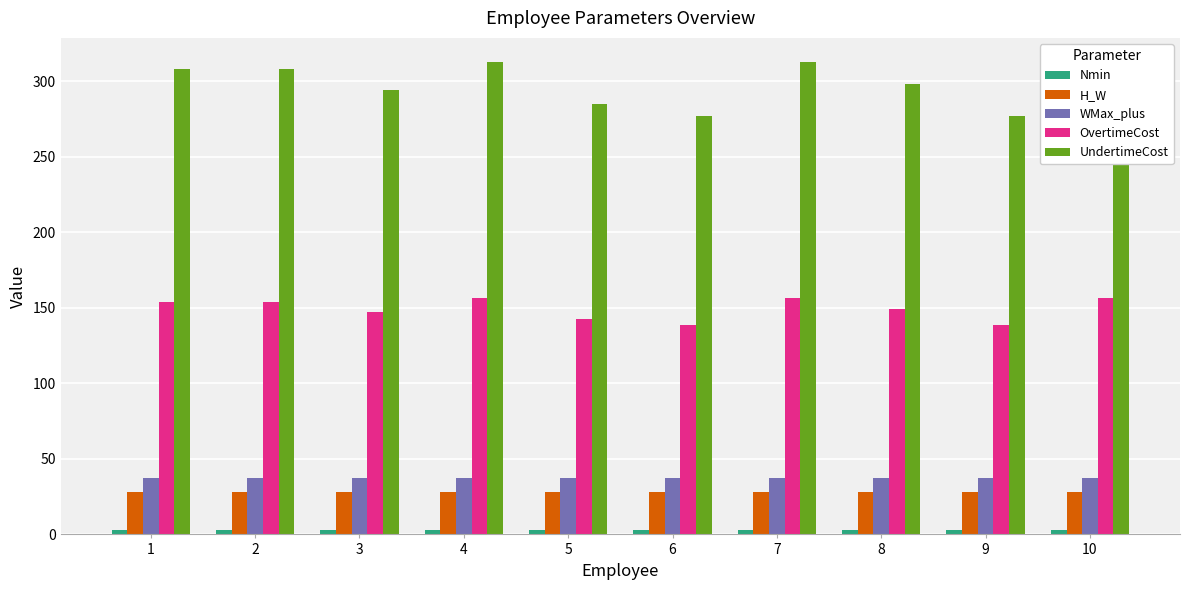

At 4, list the series in order from largest to smallest.

UndertimeCost, OvertimeCost, WMax_plus, H_W, Nmin